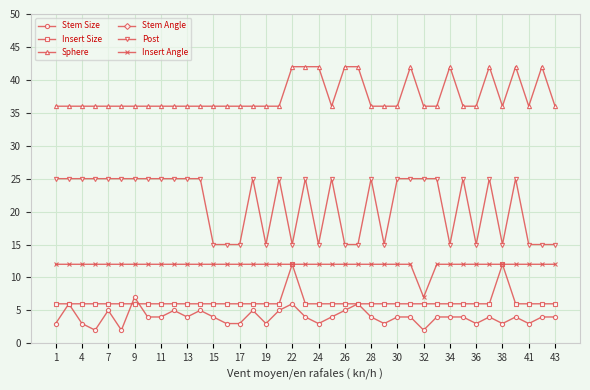

Does the chart have visible grid lines?

Yes